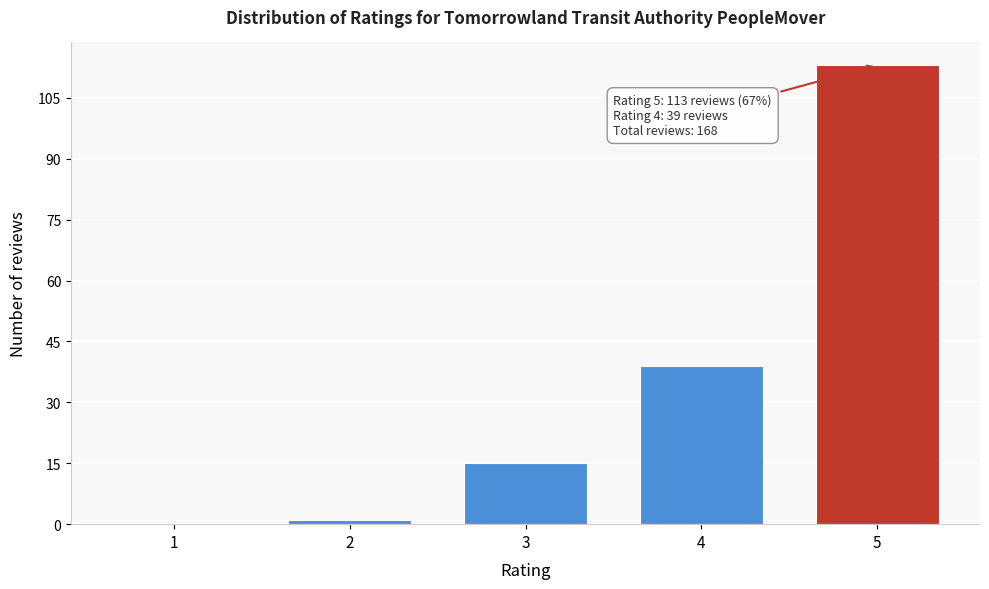

Reading left to right, list all the values displayed in this chart.

1=0	2=1	3=15	4=39	5=113